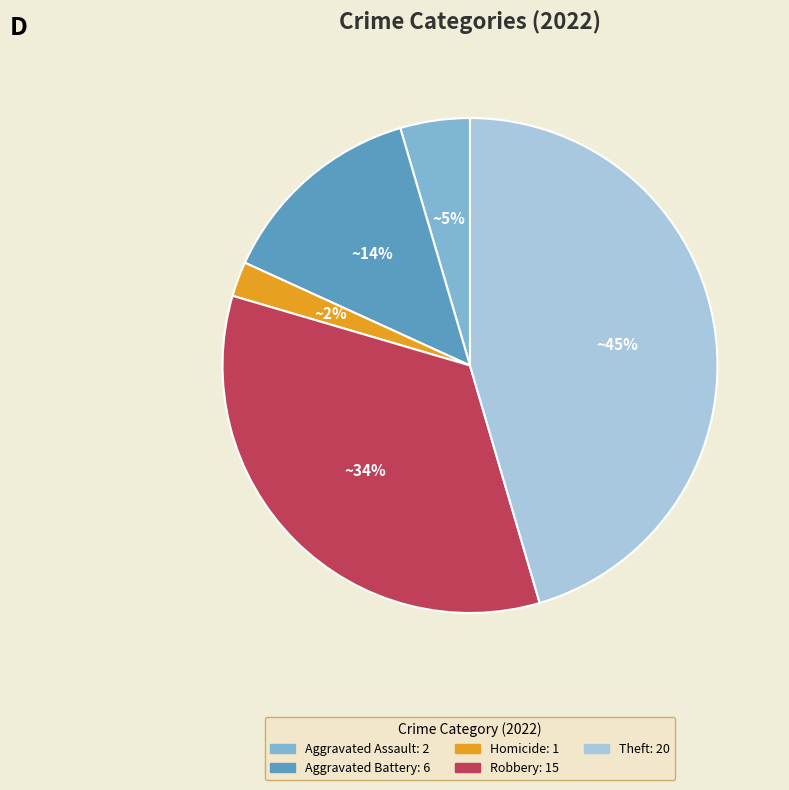

Does any single category account for the majority?

No